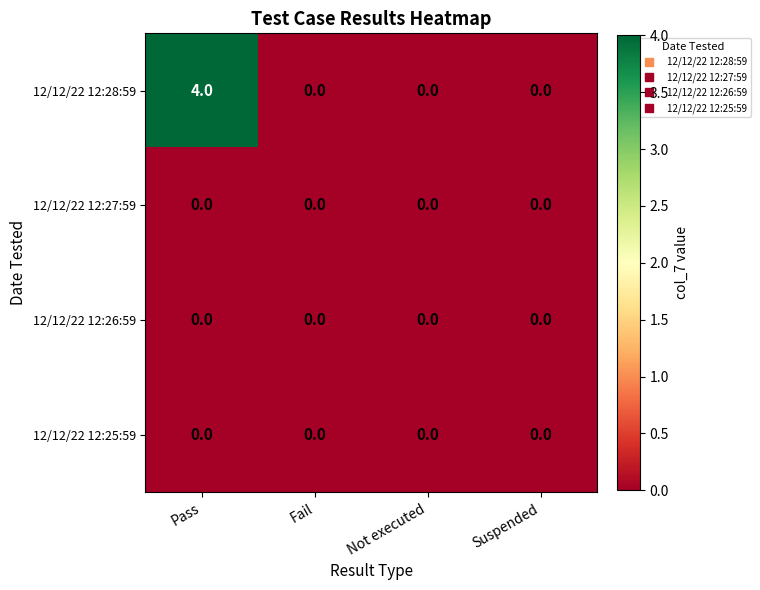

Reading left to right, extract all data points from this chart.

12/12/22 12:28:59: Pass=4	Fail=0	Not executed=0	Suspended=0
12/12/22 12:27:59: Pass=0	Fail=0	Not executed=0	Suspended=0
12/12/22 12:26:59: Pass=0	Fail=0	Not executed=0	Suspended=0
12/12/22 12:25:59: Pass=0	Fail=0	Not executed=0	Suspended=0